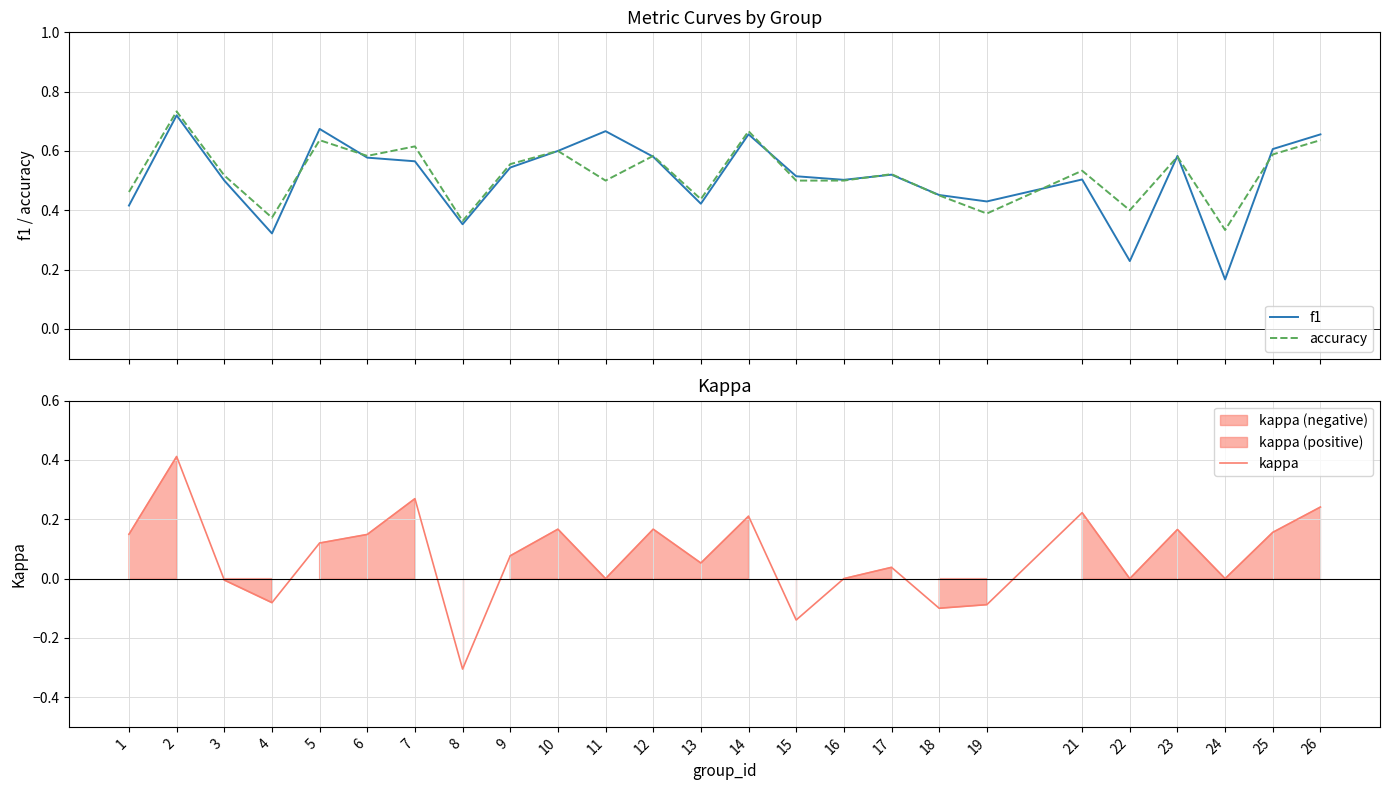

At how many categories does at least one series exceed 0?

25